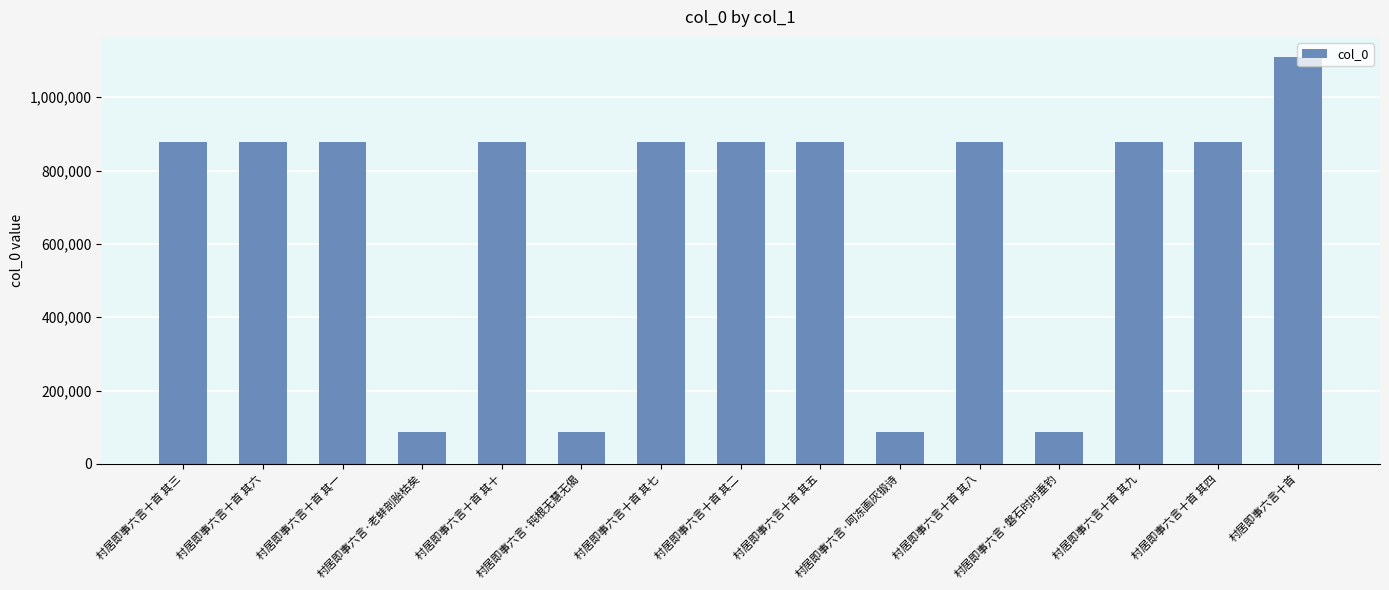

What is the average value?

682985